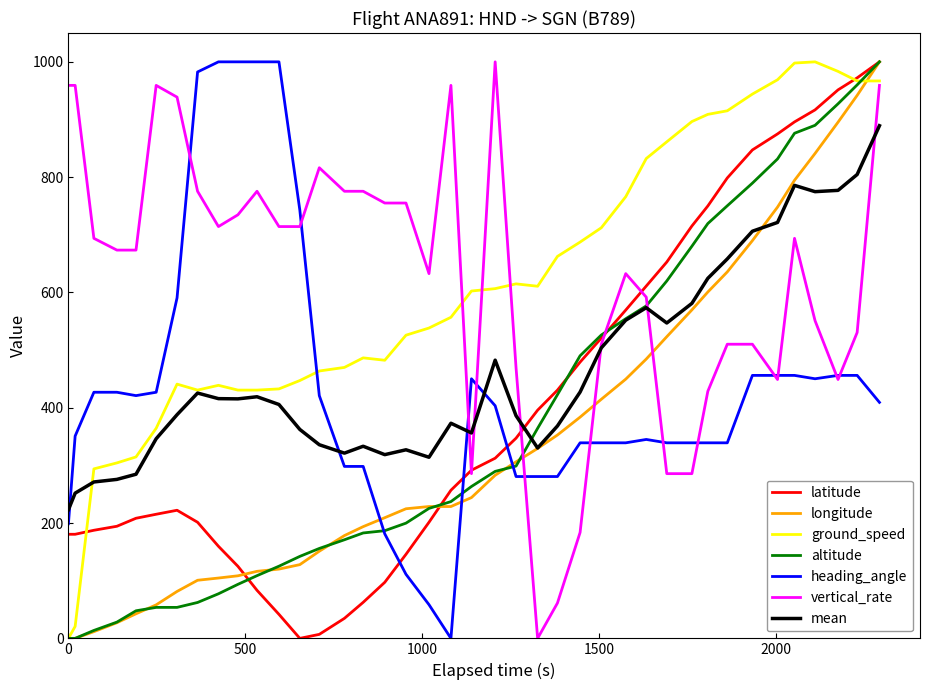

True or false: heading_angle and ground_speed intersect in this chart.

True